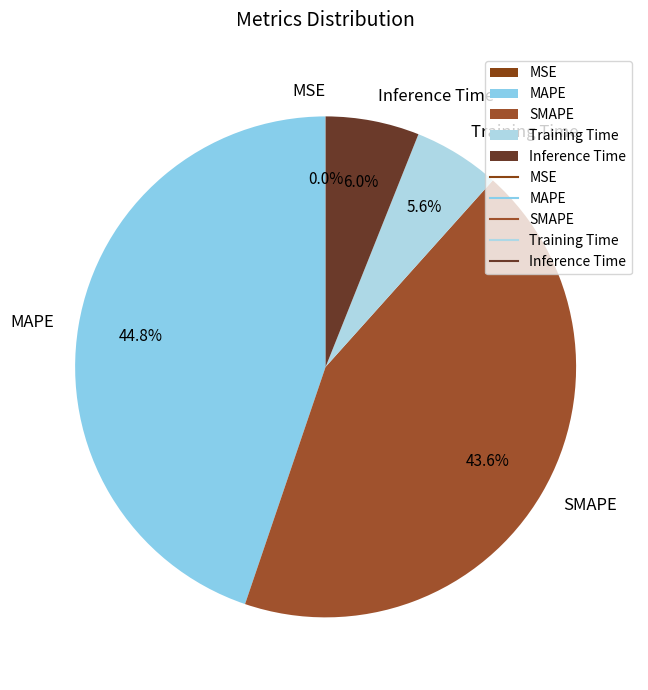

What percentage is the Inference Time slice, to the nearest percent?

6%